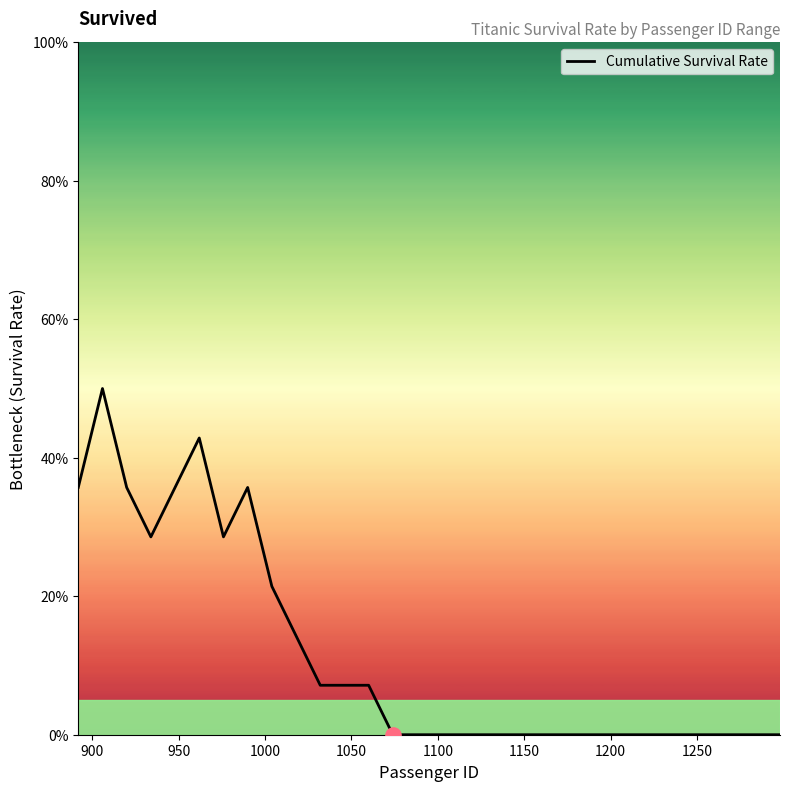

Does the chart have visible grid lines?

No